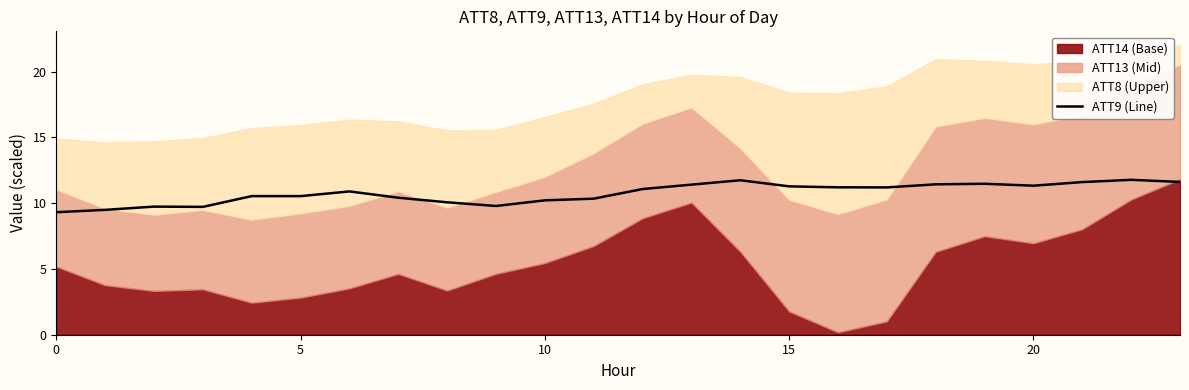

Is it true that ATT9 (Line) equals 11.3 at 15?

True